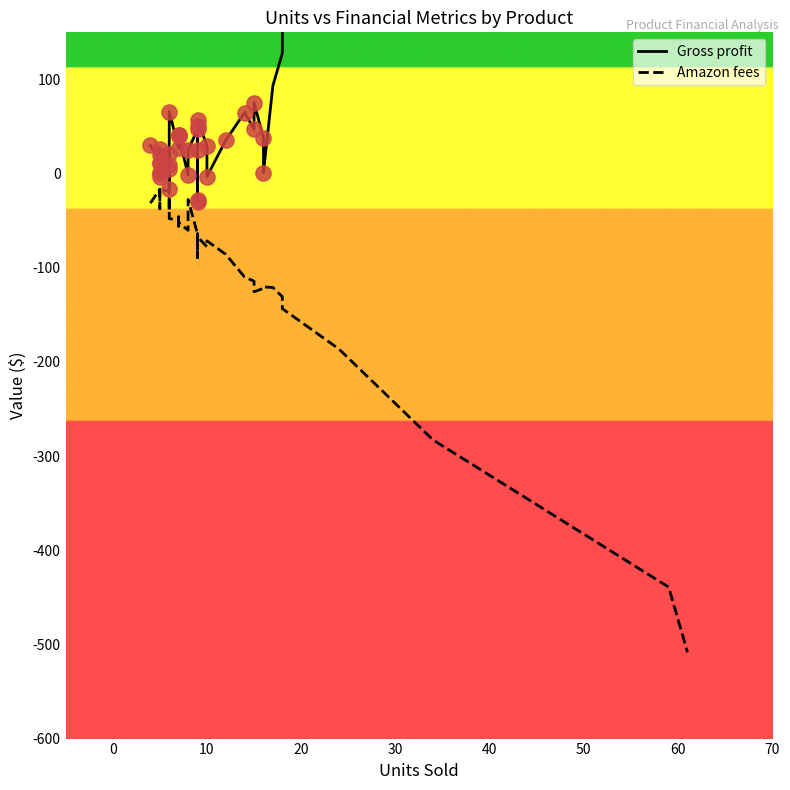

Which series contains the highest Y value?

Gross profit